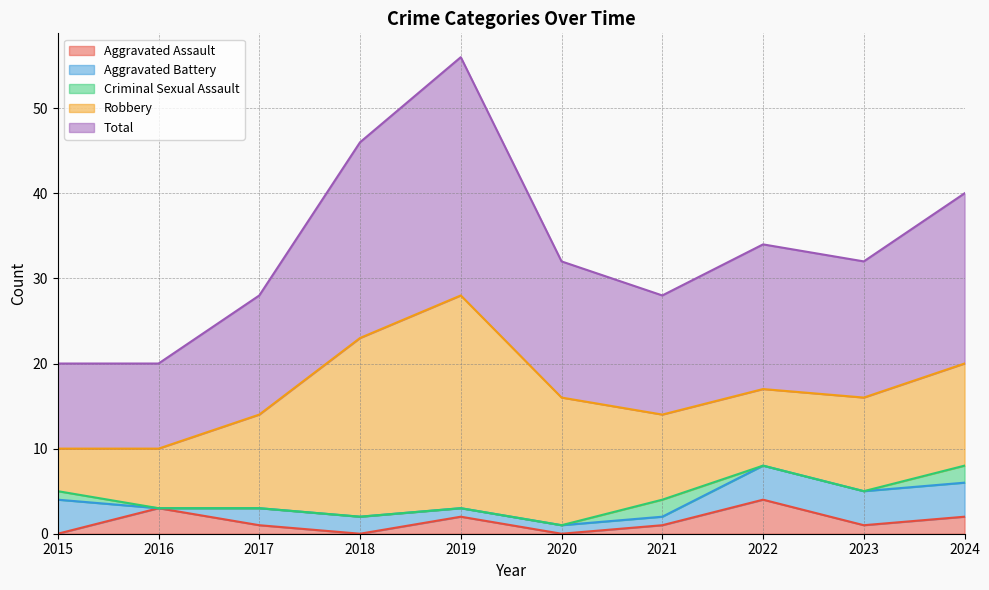

Count the number of data series in this chart.

5